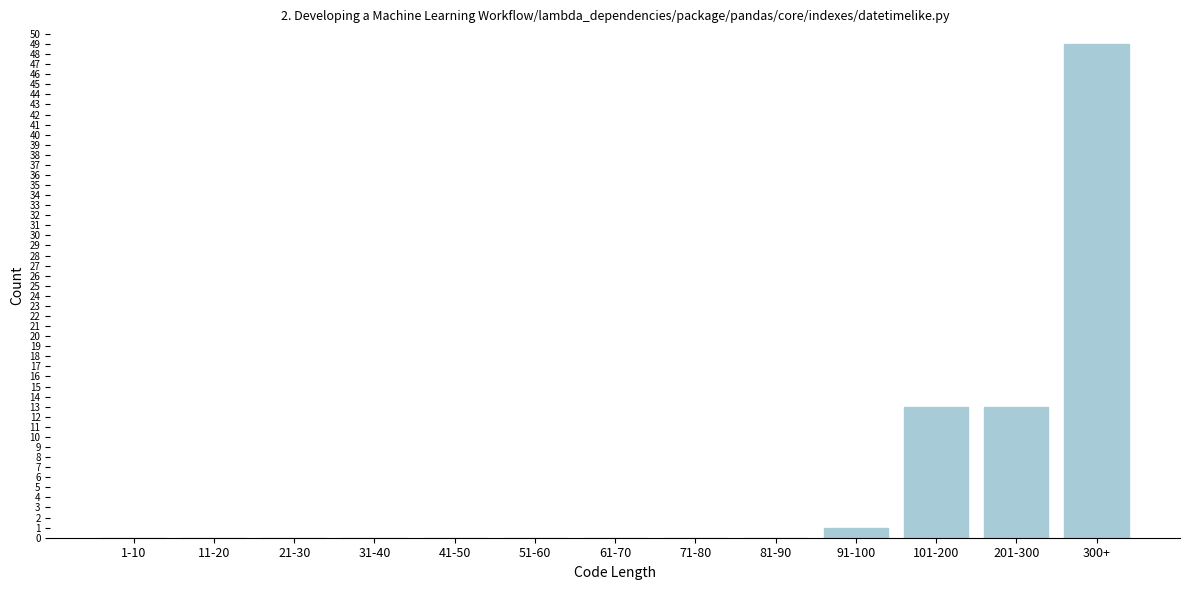

Reading right to left, what are all the values shown in this chart?

300+=49	201-300=13	101-200=13	91-100=1	81-90=0	71-80=0	61-70=0	51-60=0	41-50=0	31-40=0	21-30=0	11-20=0	1-10=0